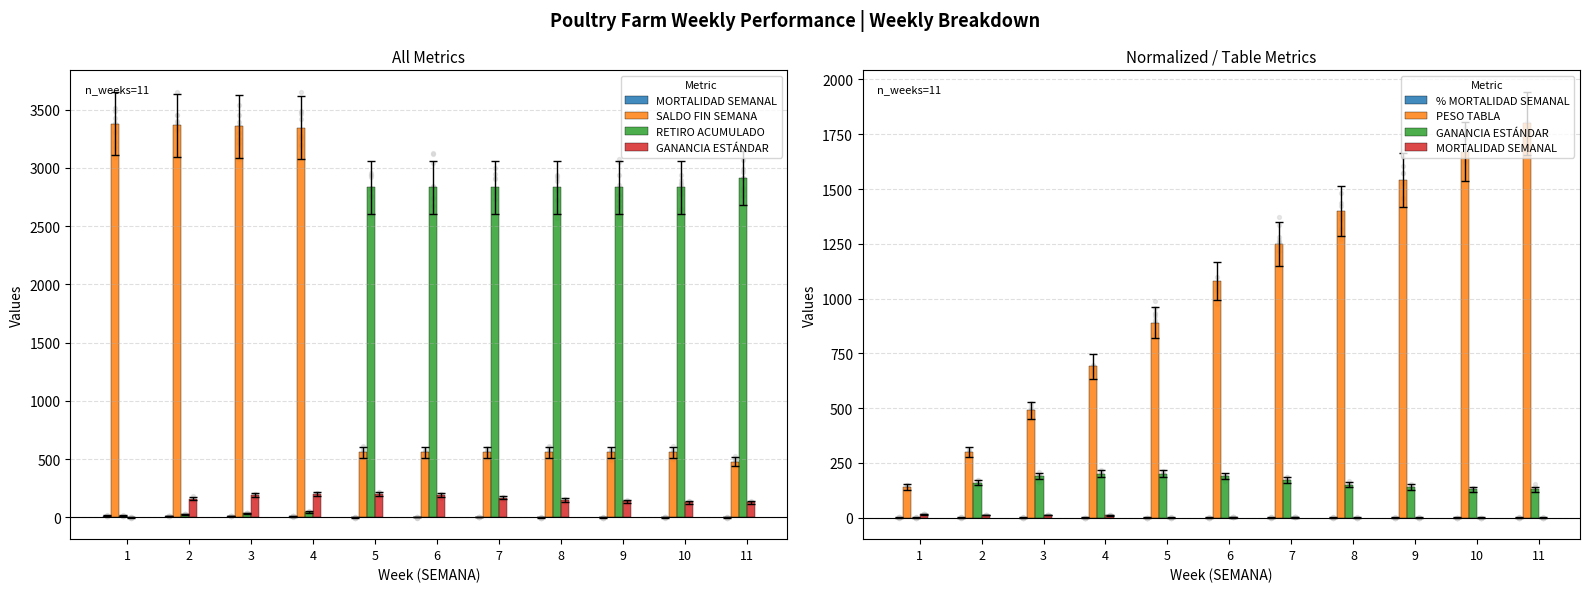

At which category is the sum across all series the highest?

11